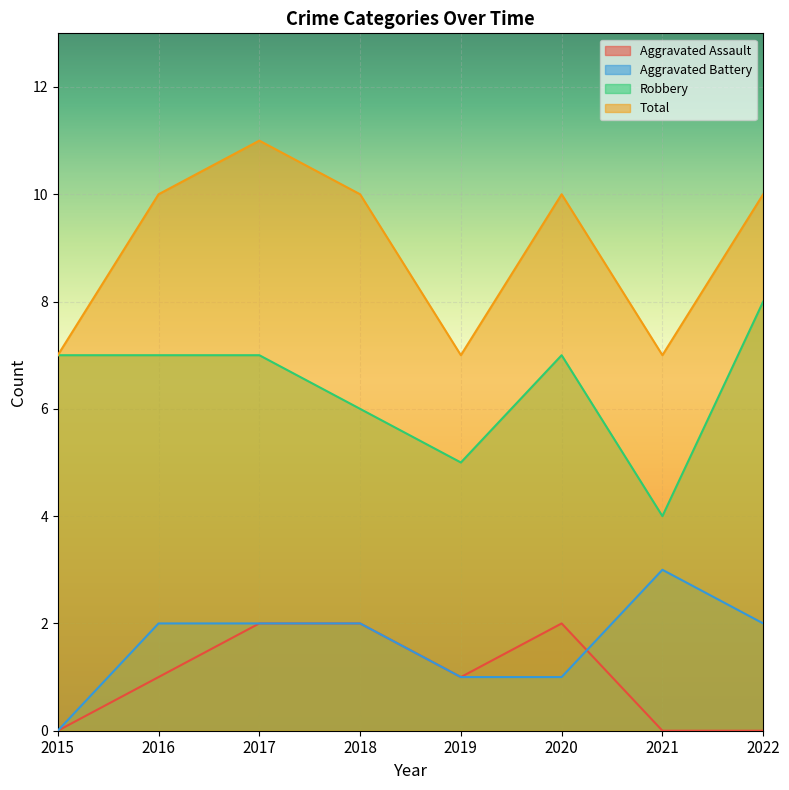

The Robbery series shows 7 at 2017. True or false?

True